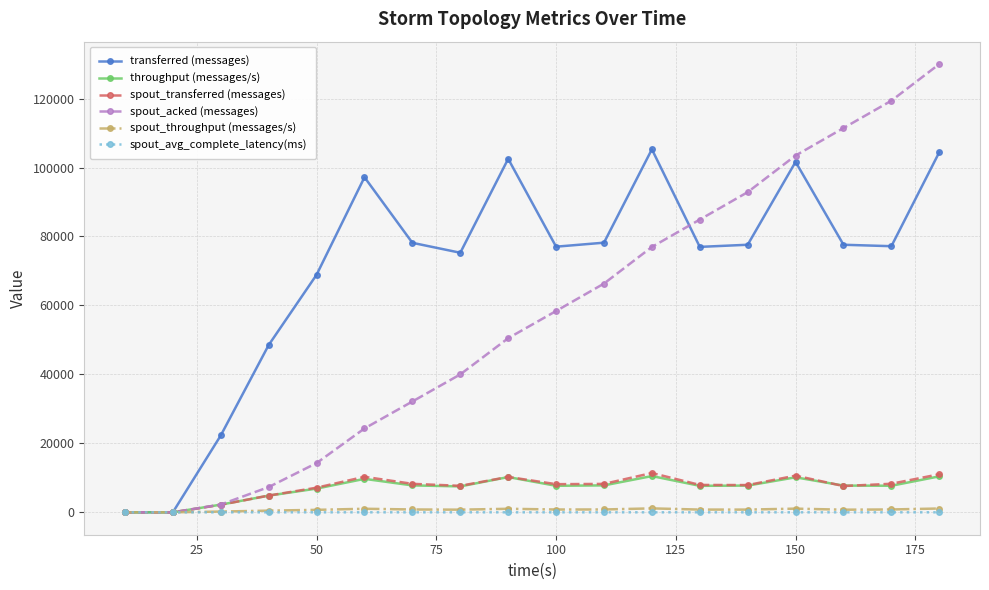

What is the value of the spout_acked (messages) point at the 16th from the left?

111440.0